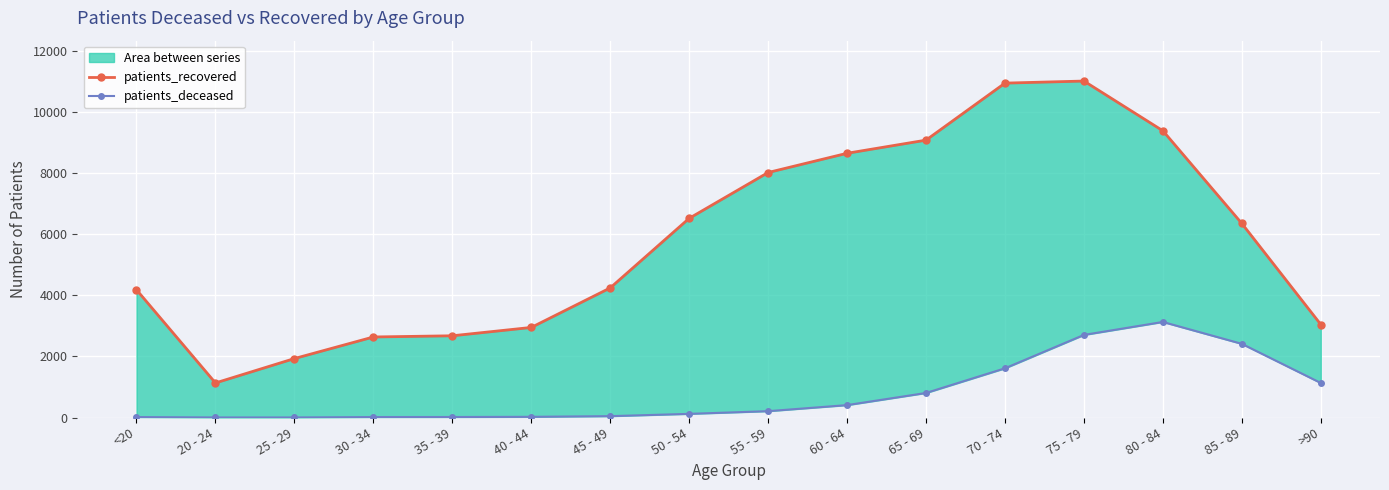

Reading left to right, what are all the values shown in this chart?

patients_recovered: <20=4179	20 - 24=1131	25 - 29=1929	30 - 34=2635	35 - 39=2674	40 - 44=2947	45 - 49=4240	50 - 54=6516	55 - 59=8015	60 - 64=8644	65 - 69=9074	70 - 74=10939	75 - 79=11007	80 - 84=9380	85 - 89=6348	>90=3043
patients_deceased: <20=16	20 - 24=3	25 - 29=3	30 - 34=16	35 - 39=17	40 - 44=23	45 - 49=45	50 - 54=120	55 - 59=208	60 - 64=406	65 - 69=803	70 - 74=1610	75 - 79=2702	80 - 84=3126	85 - 89=2410	>90=1130